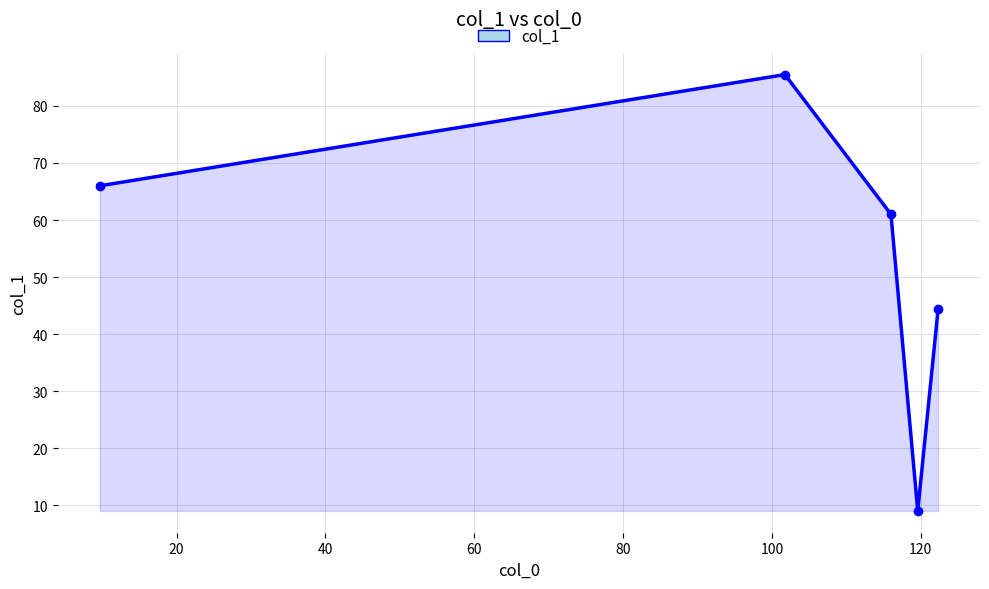

How many categories are shown in the chart?

5